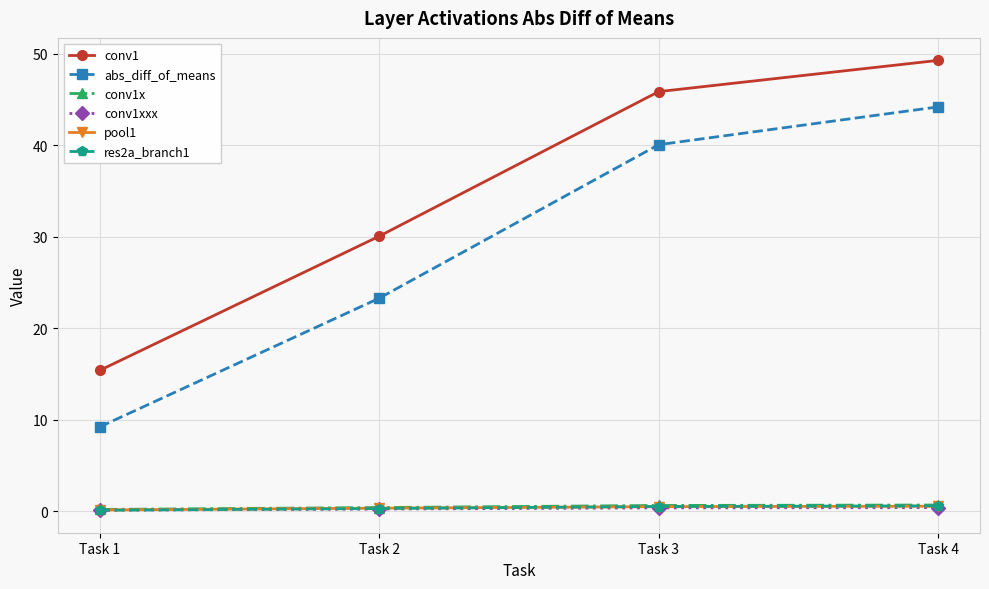

True or false: abs_diff_of_means and res2a_branch1 intersect in this chart.

False